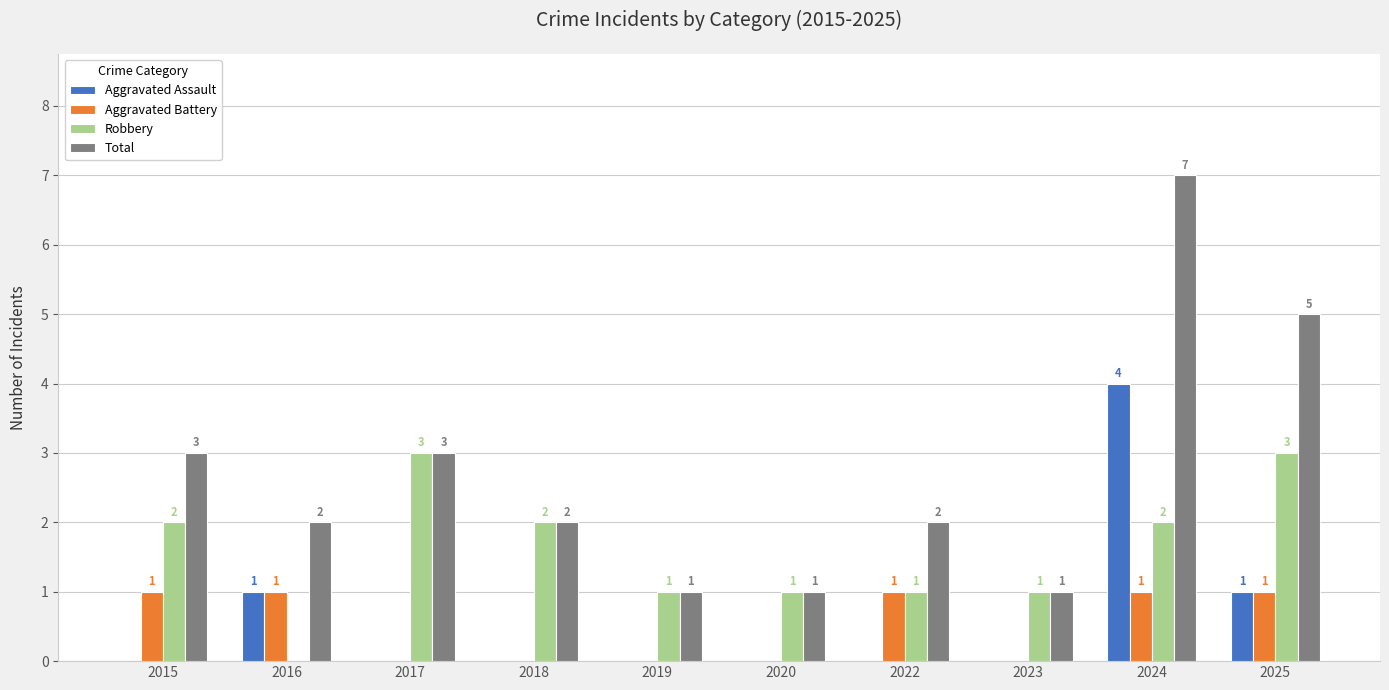

What is the maximum value for Aggravated Assault?

4